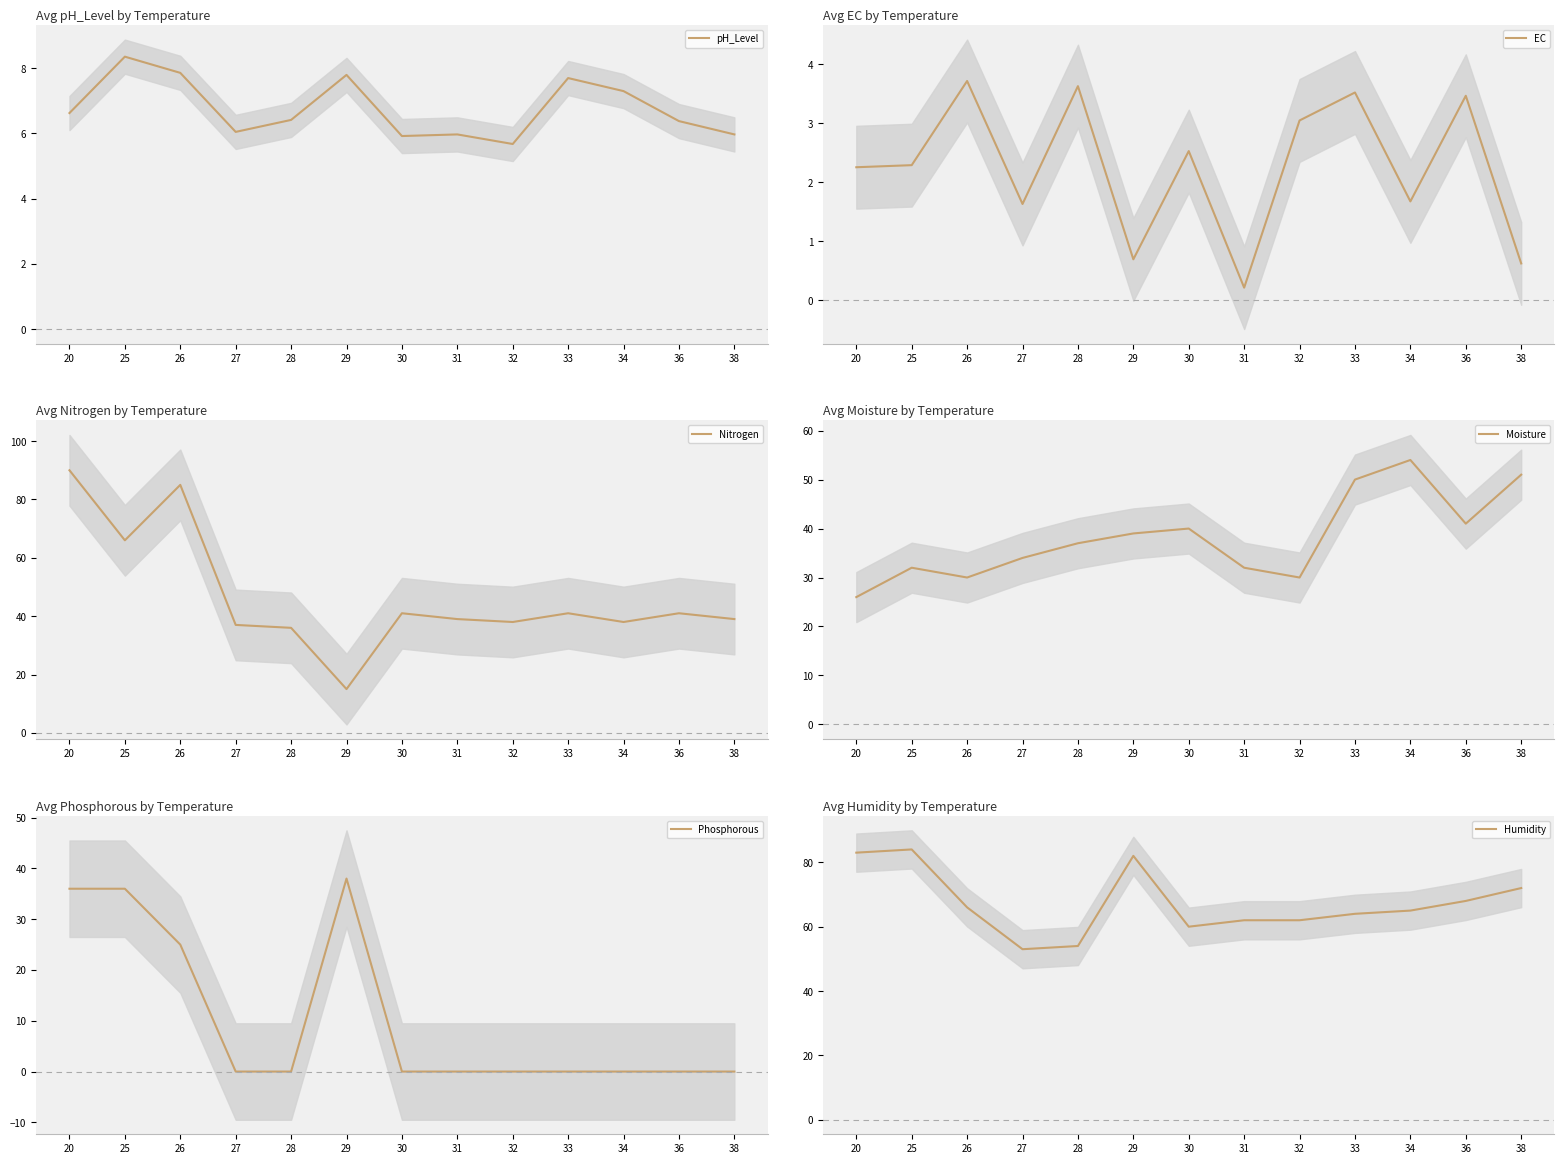

In Nitrogen, how many points are higher than both neighbors (excluding endpoints)?

4